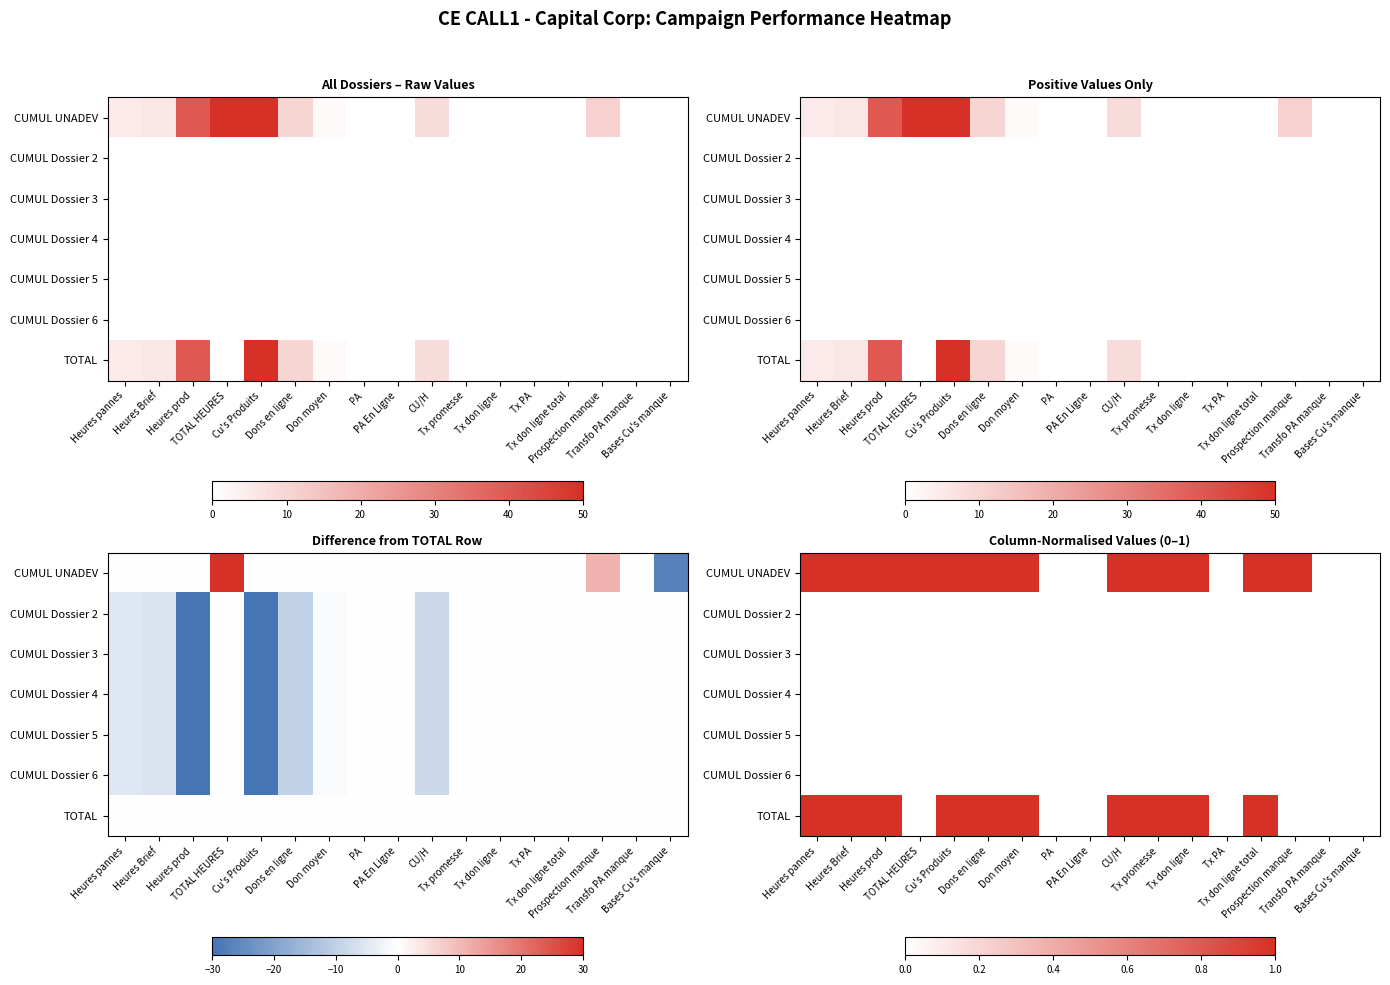

Which has a higher value, Heures prod or Don moyen?

Heures prod